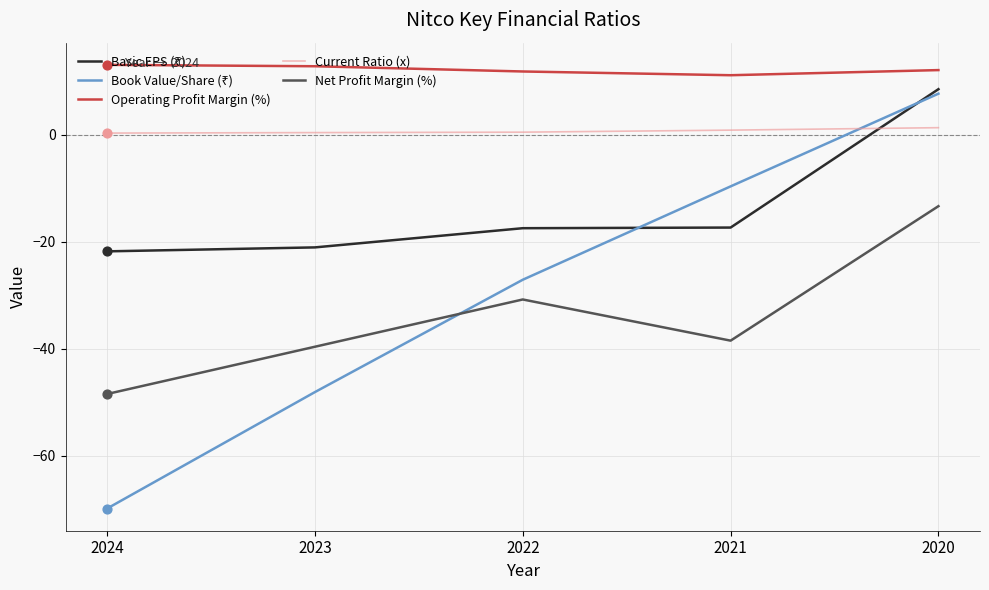

At which category is the sum across all series the highest?

2020